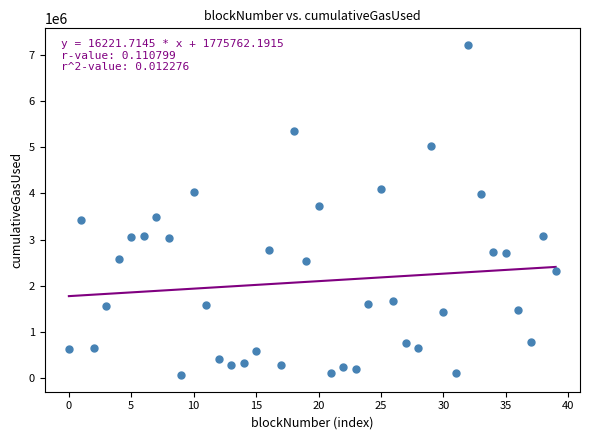

What is the range of Y values (max minus min)?

7155676